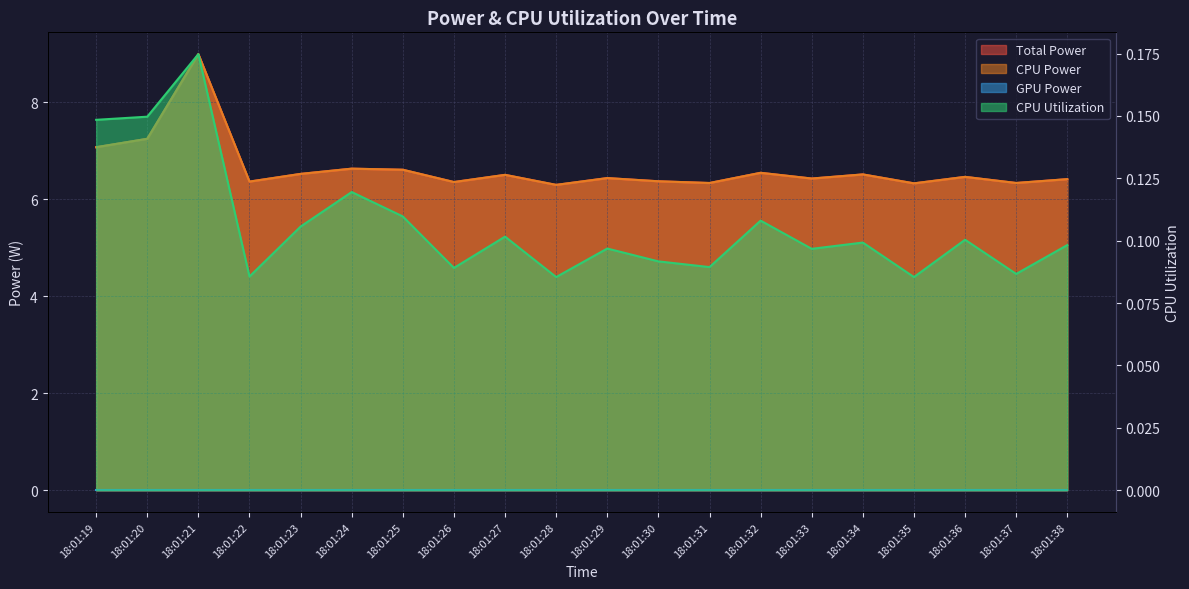

True or false: CPU Utilization and CPU Power intersect in this chart.

False